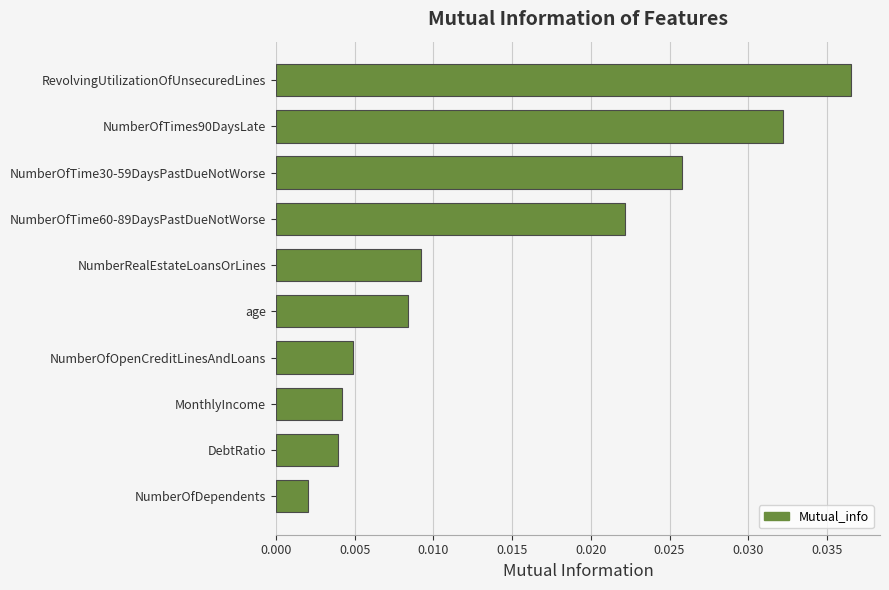

At which category does the chart reach its peak across all series?

RevolvingUtilizationOfUnsecuredLines